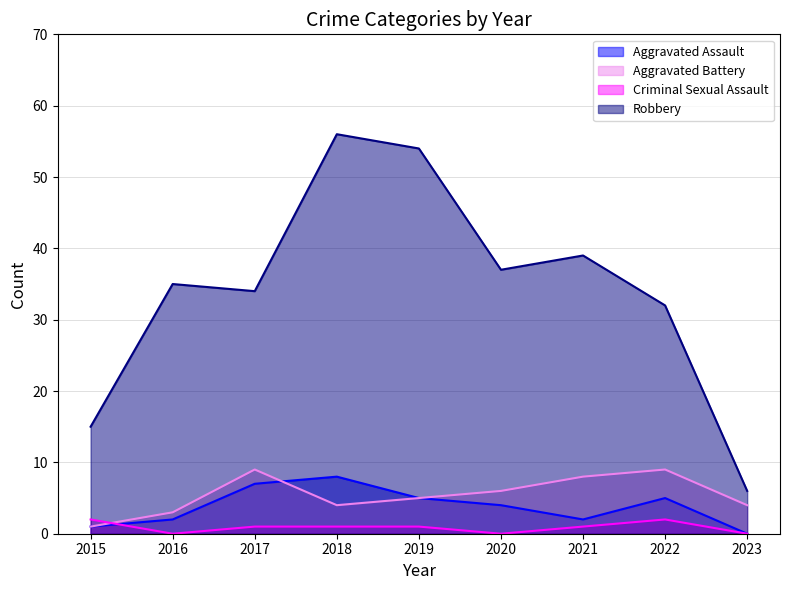

At which label does Robbery reach its minimum?

2023